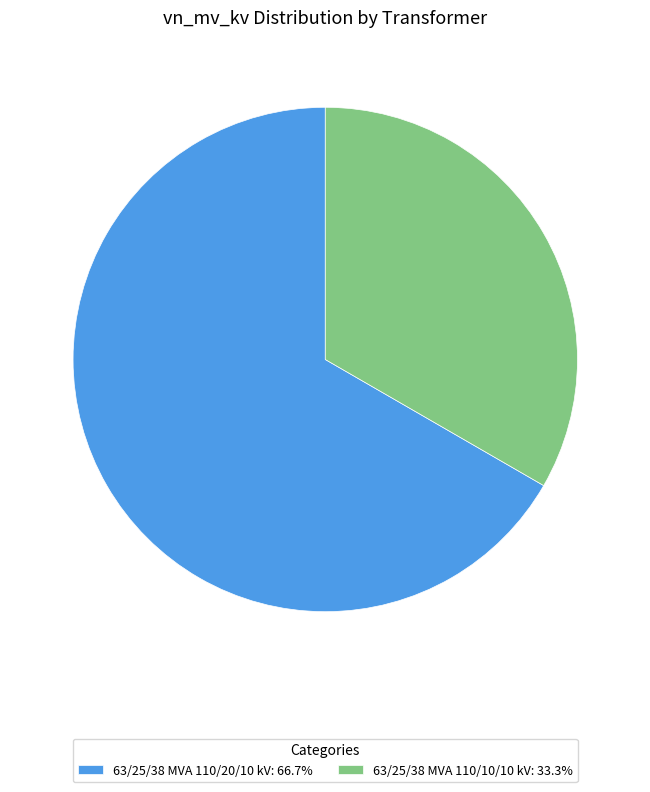

What is the ratio of the value at 63/25/38 MVA 110/20/10 kV: 66.7% to the value at 63/25/38 MVA 110/10/10 kV: 33.3%?

2.0